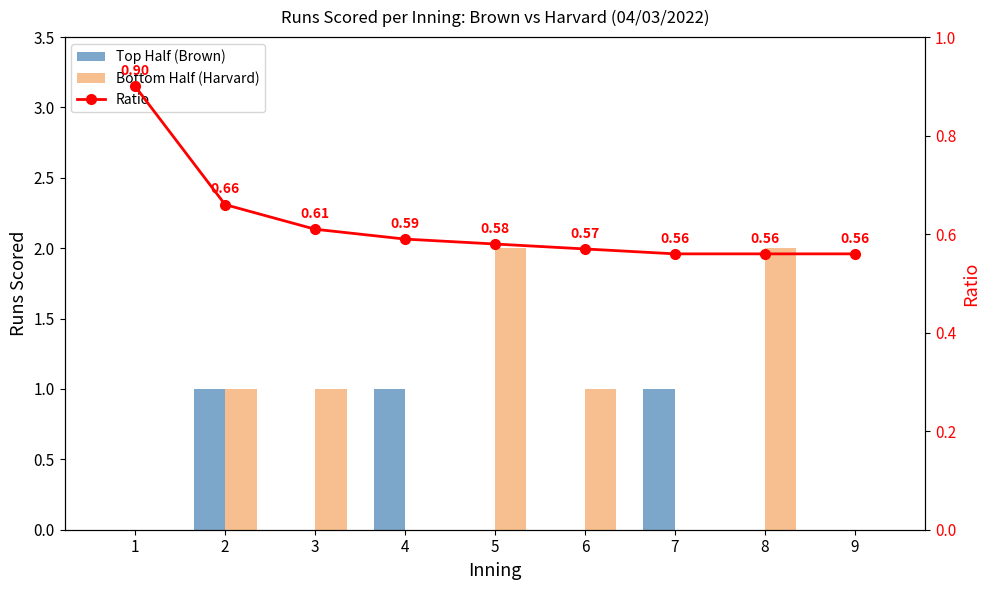

At 5, list the series in order from smallest to largest.

Top Half (Brown), Ratio, Bottom Half (Harvard)